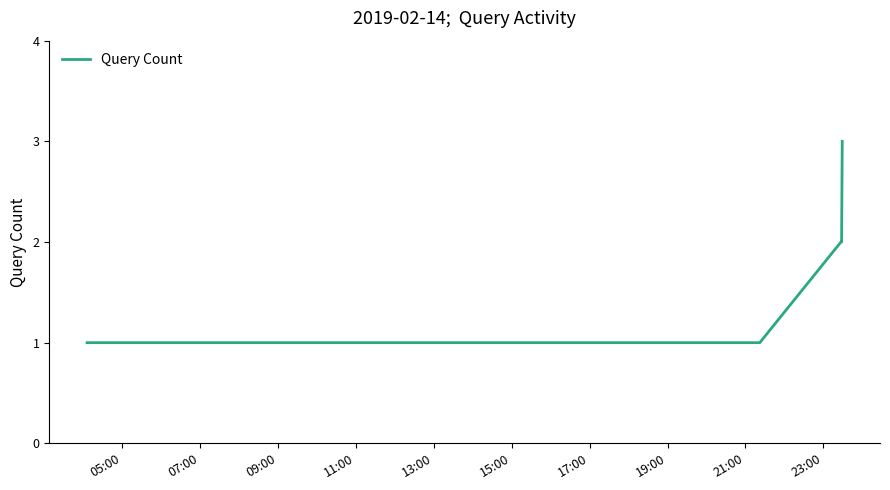

Does the chart display data point markers on the line(s)?

No